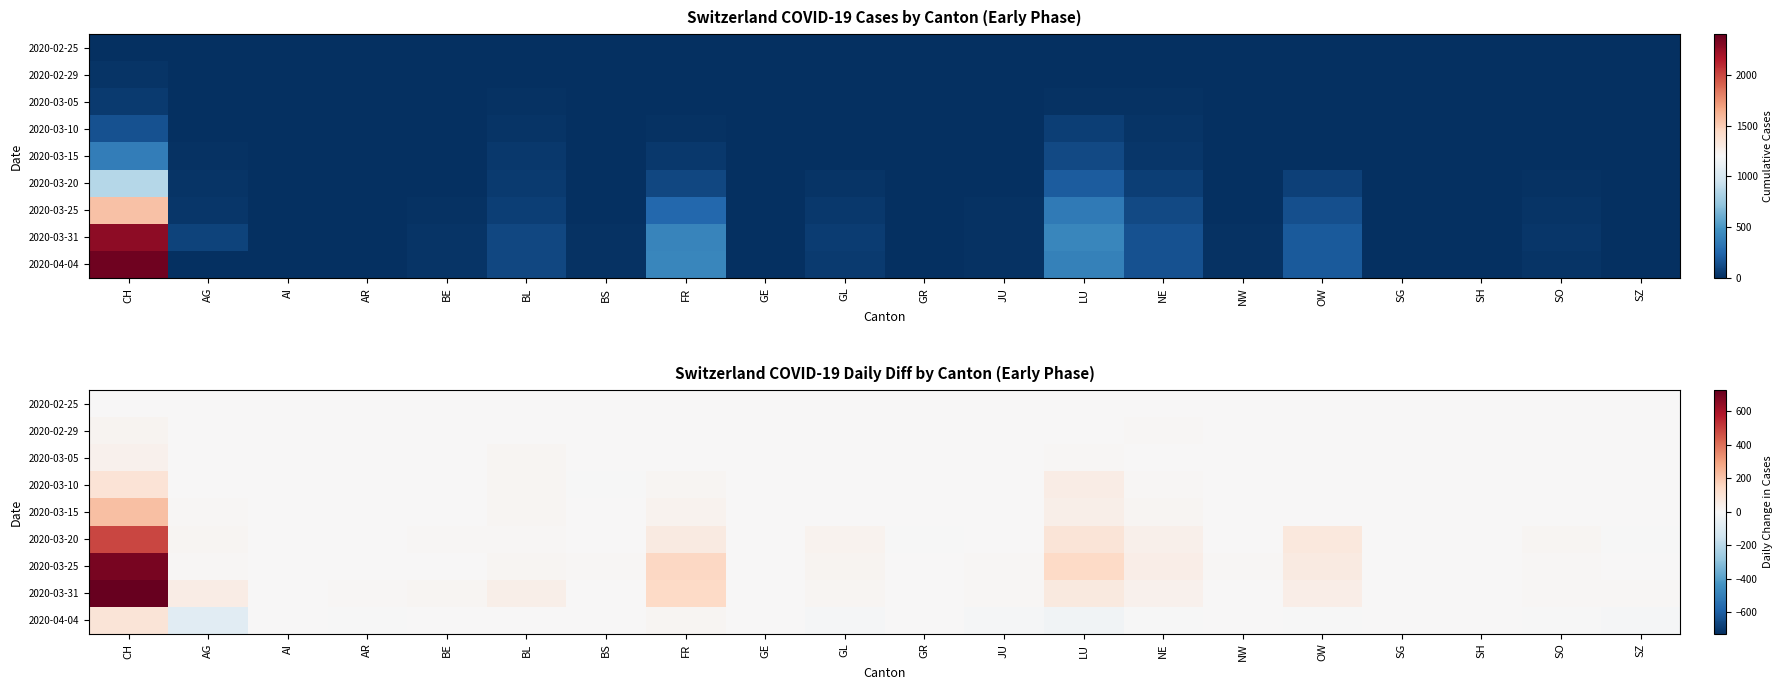

At which category does the chart reach its minimum across all series?

AG